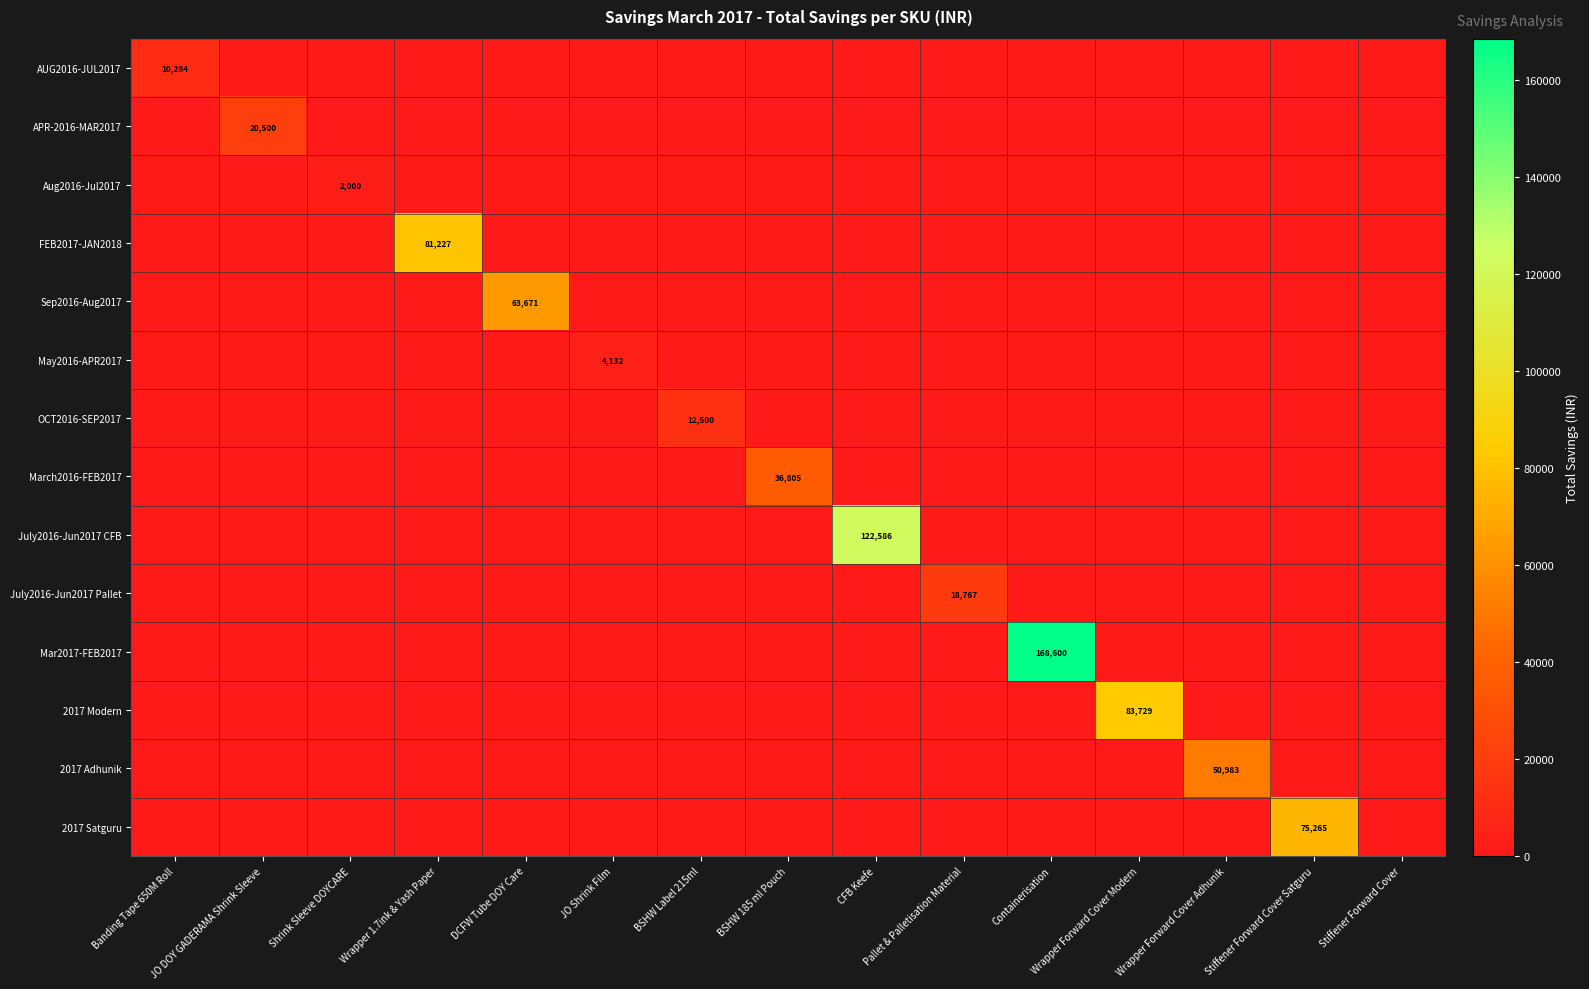

True or false: Aug2016-Jul2017 has a value of 1169.9 at CFB Keefe.

False